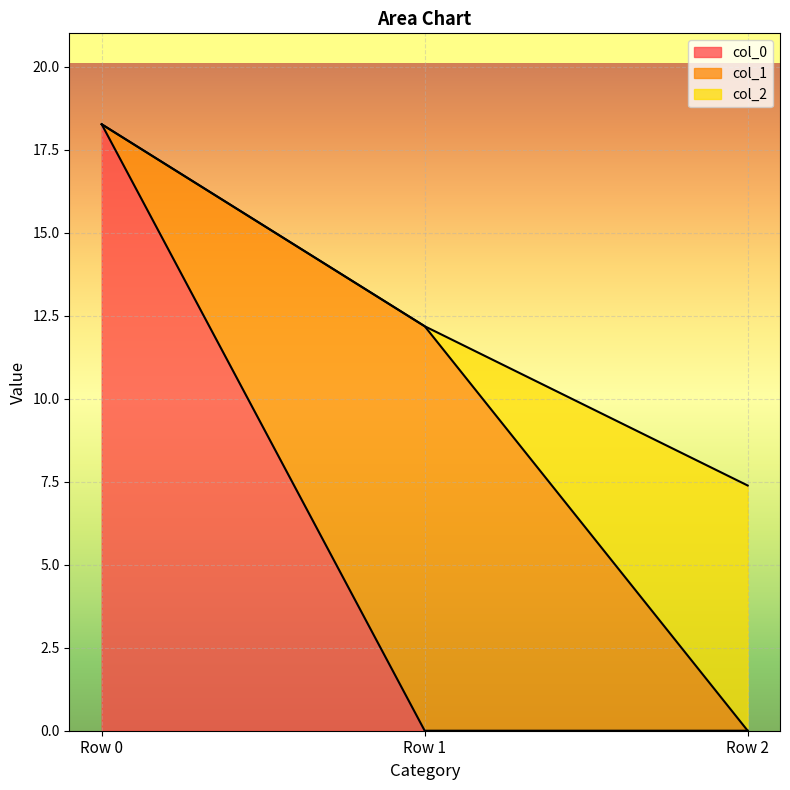

At how many categories does at least one series exceed 16?

1